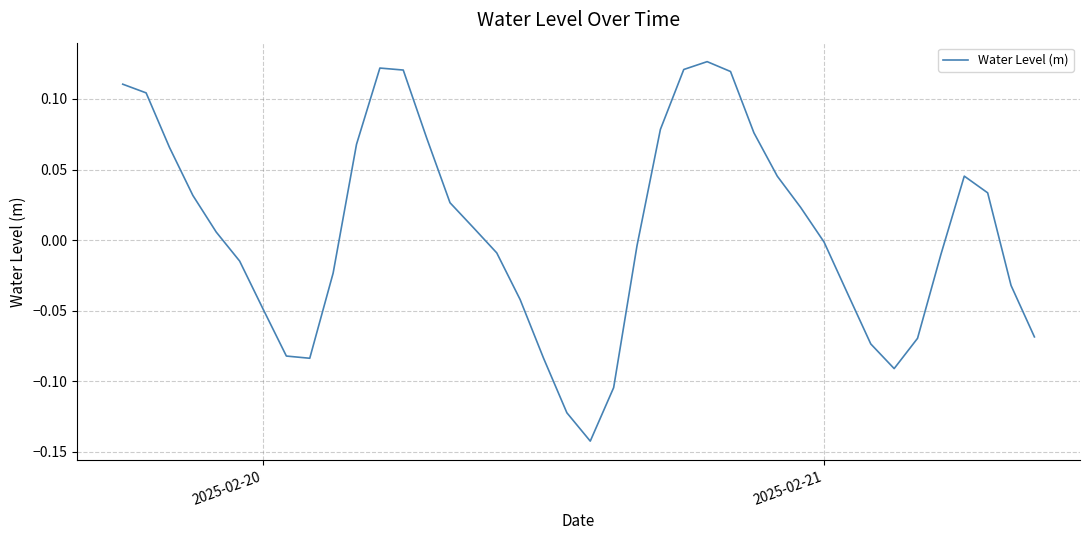

What is the difference between the maximum and minimum values?

0.3